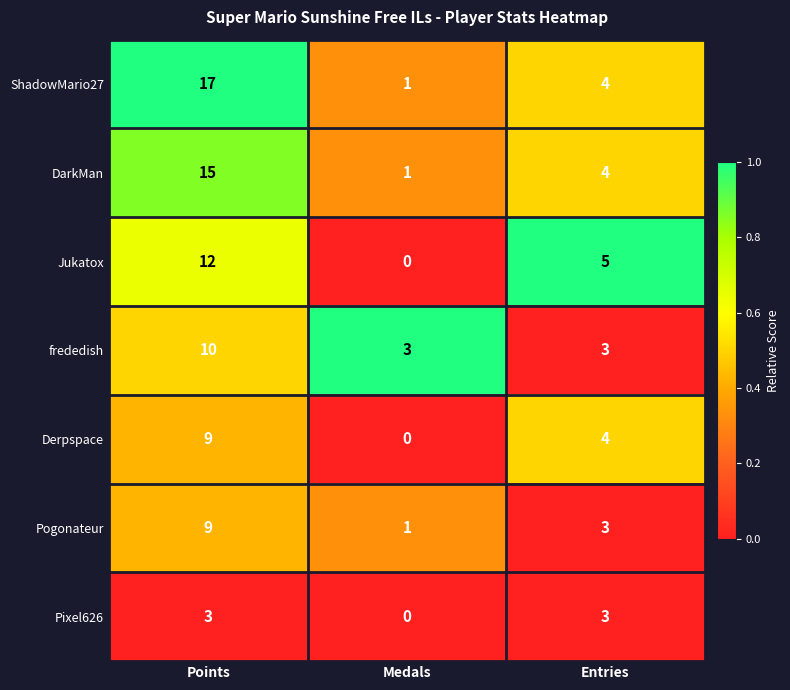

Rank the categories by Derpspace value from lowest to highest.

Medals, Entries, Points